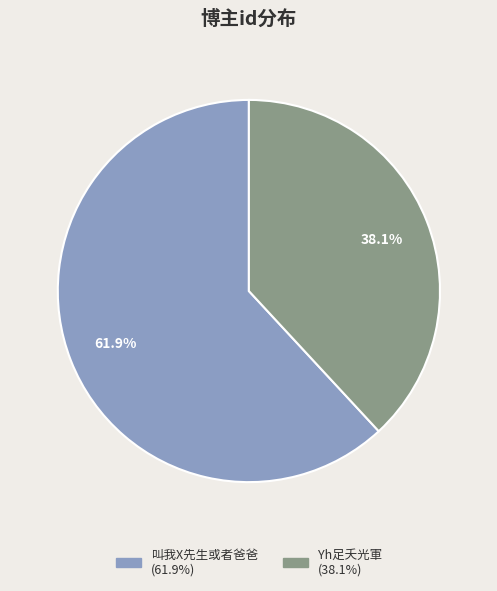

Does any single category account for the majority?

Yes